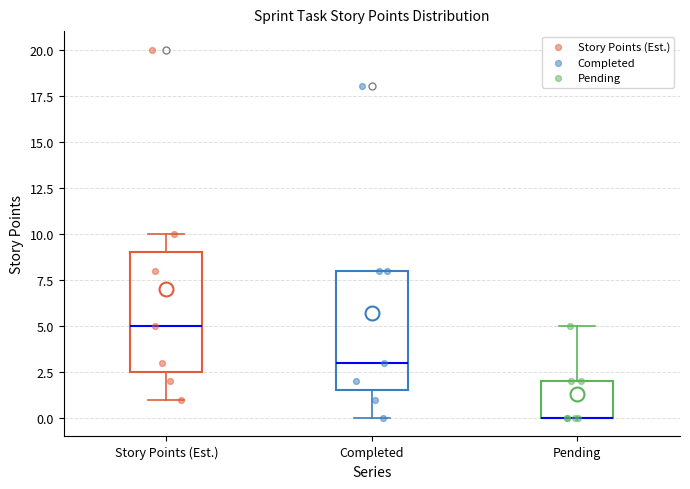

Reading left to right, read every box against the y-axis: the position of its median line, the range the box covers, and the ends of its whiskers. The values are not printed on the chart, so give them approximately, as read against the axis.

Story Points (Est.): median 5.0, box 2.5 to 9.0, whiskers 1.0 to 10.0
Completed: median 3.0, box 1.5 to 8.0, whiskers 0.0 to 8.0
Pending: median 0.0 (drawn on the box's lower edge), box 0.0 to 2.0, whiskers 0.0 to 5.0